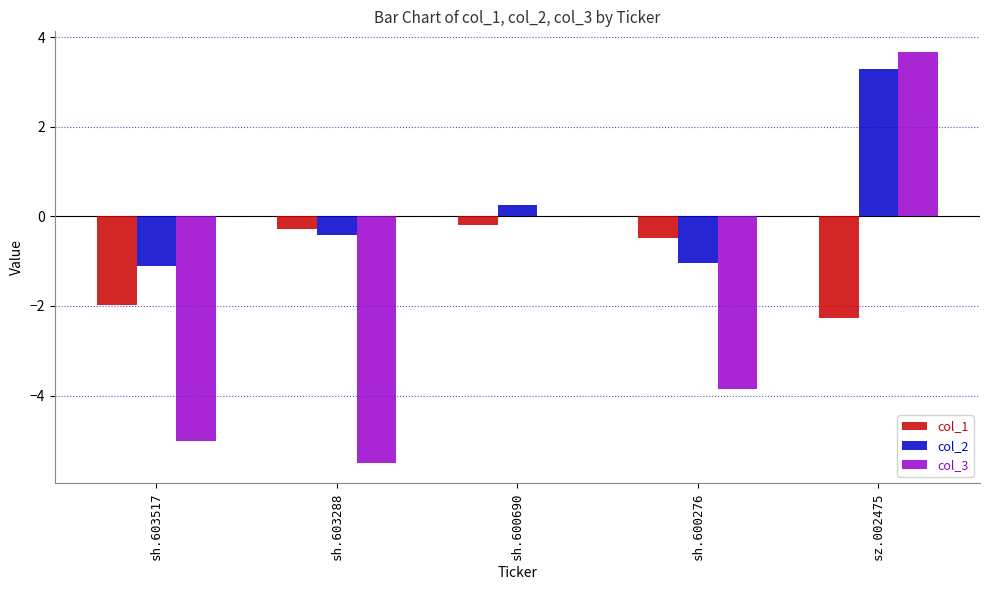

What value does the col_1 series have at sh.603517?

-2.0